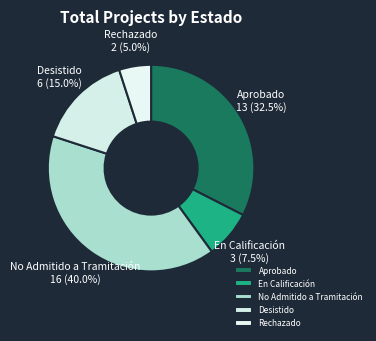

How many segments does this pie chart have?

5